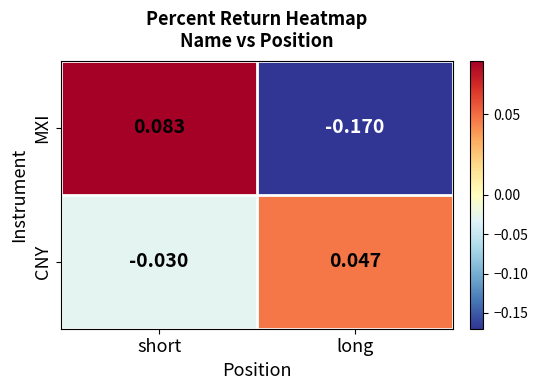

At long, list the series in order from largest to smallest.

CNY, MXI